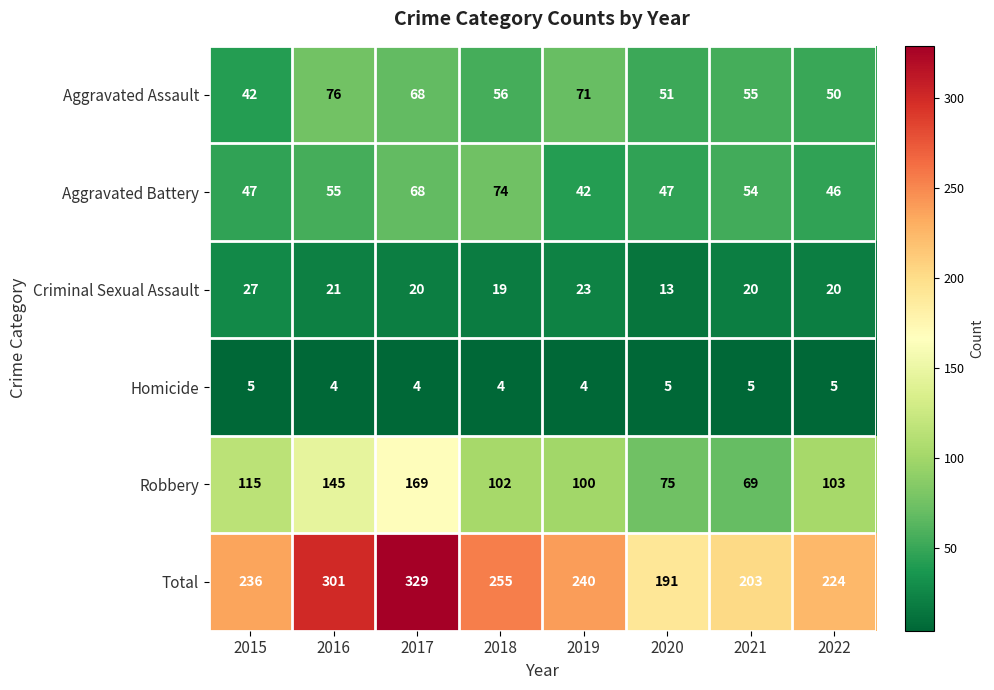

How many series are shown in this chart?

6